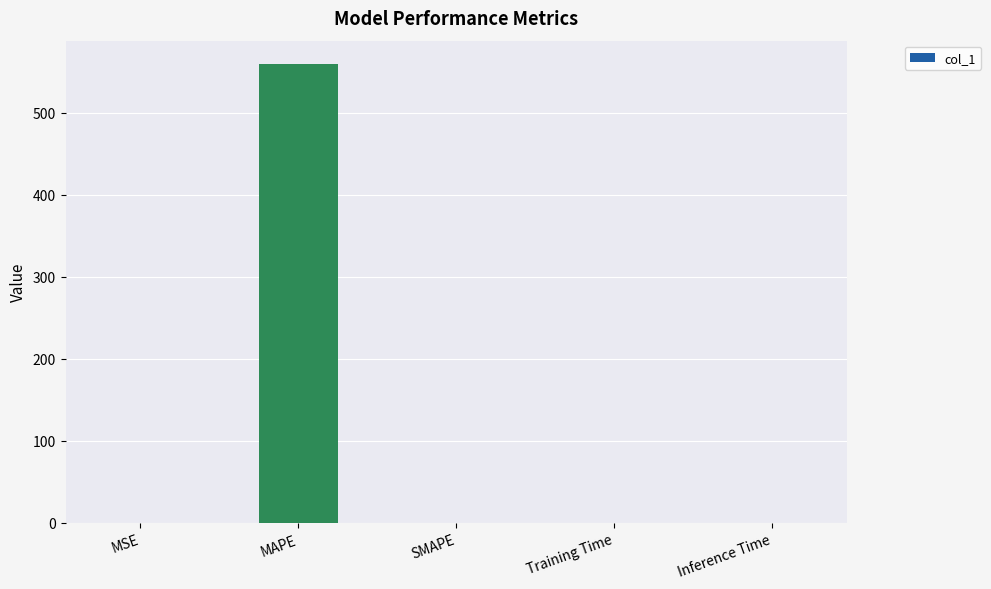

The chart shows a value of 852.7 at MAPE. True or false?

False